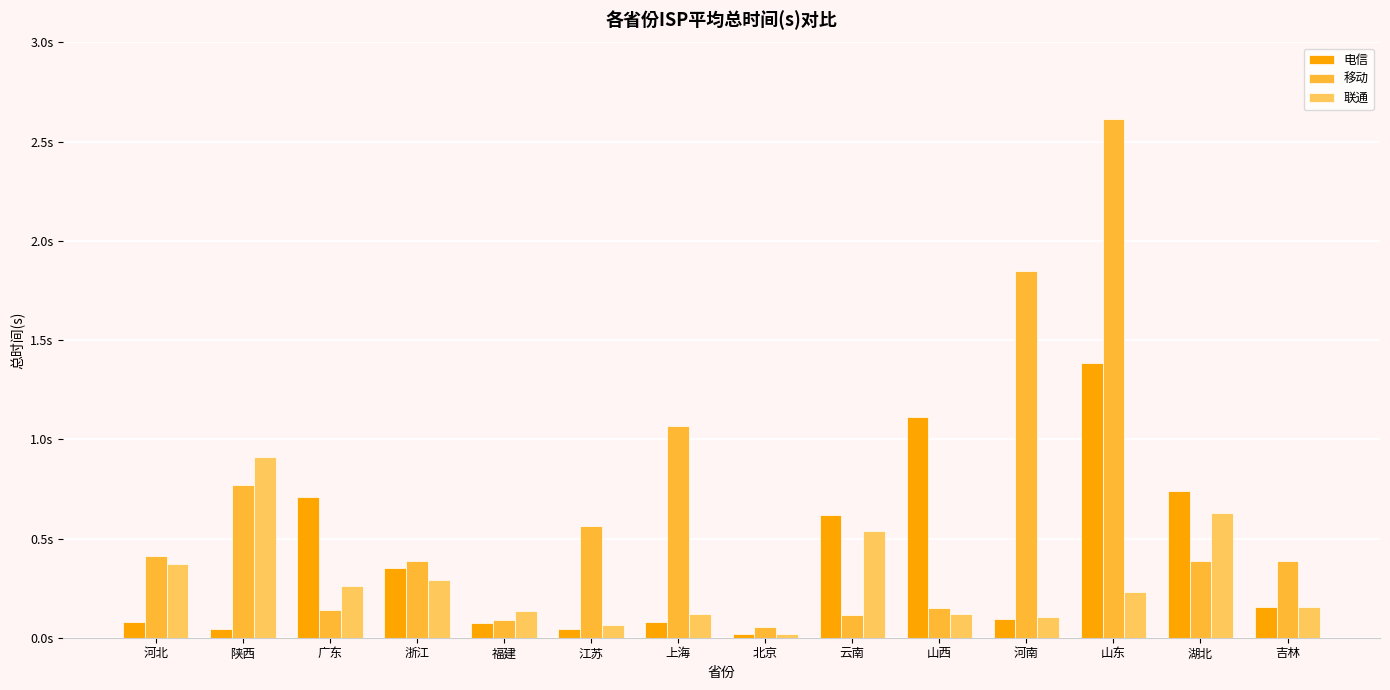

What are all the series names shown in the legend?

电信, 移动, 联通